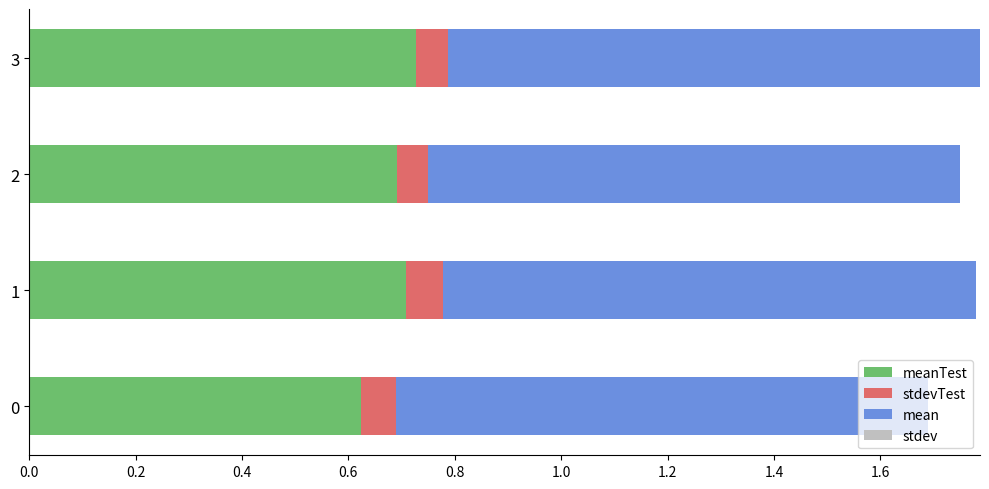

What is the total value across all series at 1?

1.8